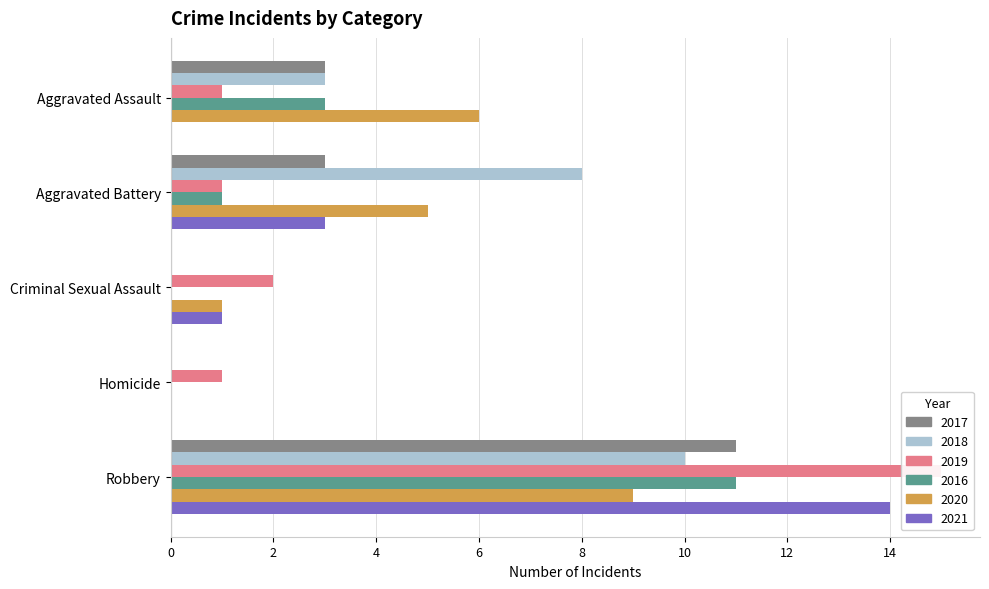

What position from the left is Homicide?

4